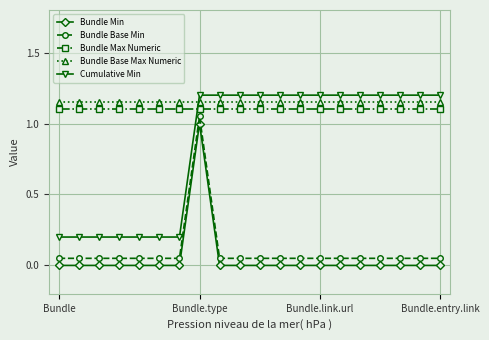

What is the greatest value displayed?

1.2